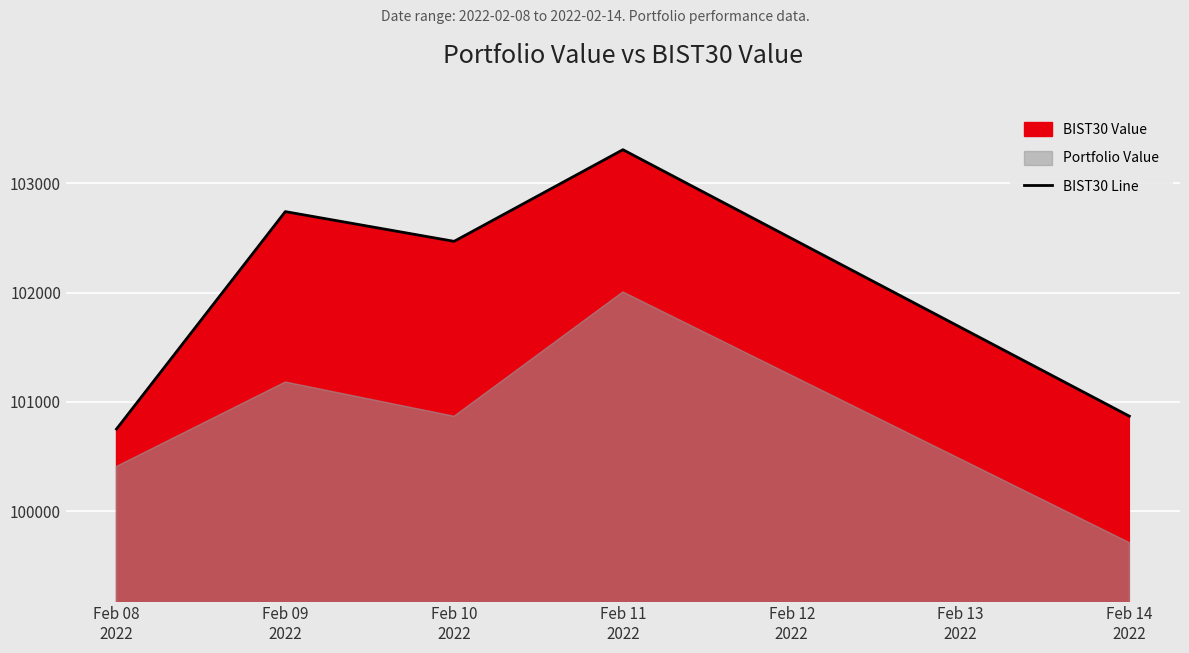

At which category does the data reach its first local peak?

Feb 09
2022